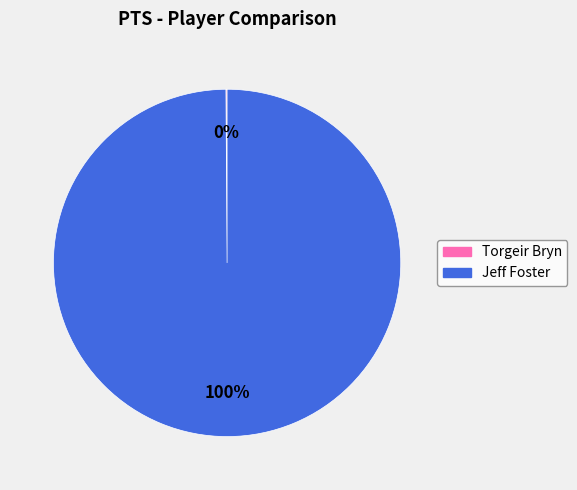

Does Jeff Foster represent more than half of the total?

Yes